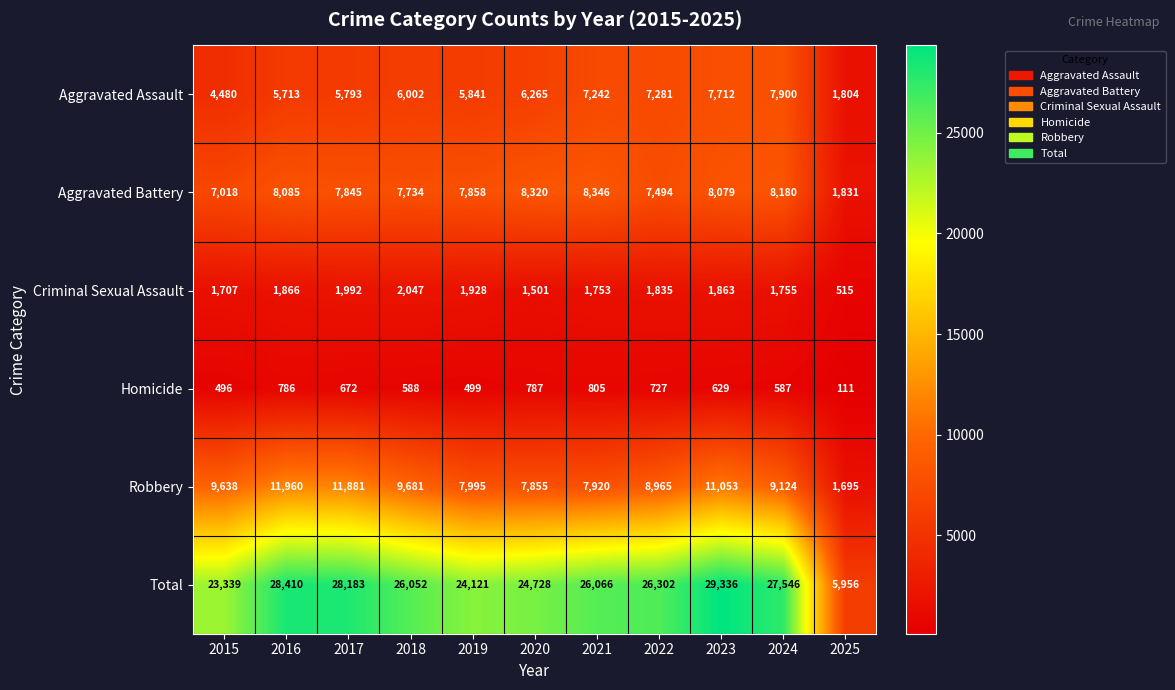

At which category is the sum across all series the highest?

2023